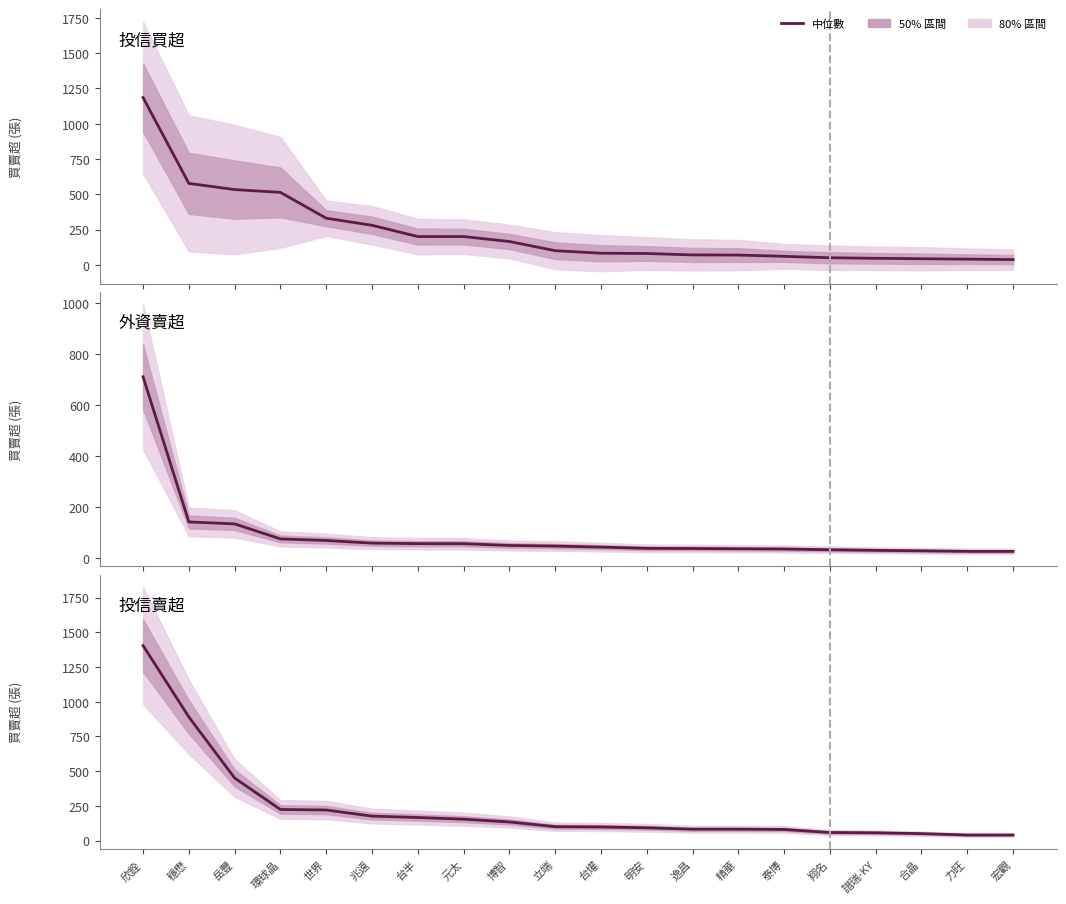

What is the lowest value of the 投信買超 series?

37.0